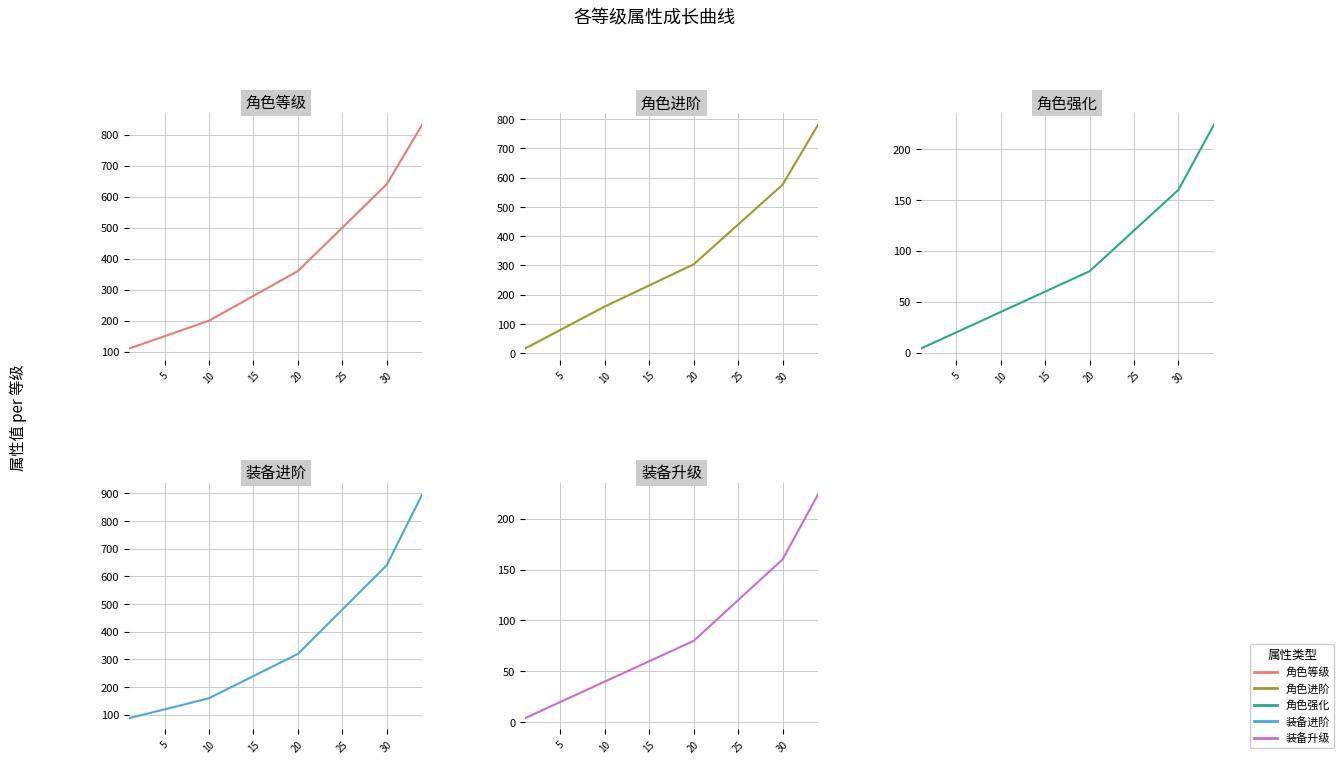

How many values in the 角色等级 series are below 328?

17